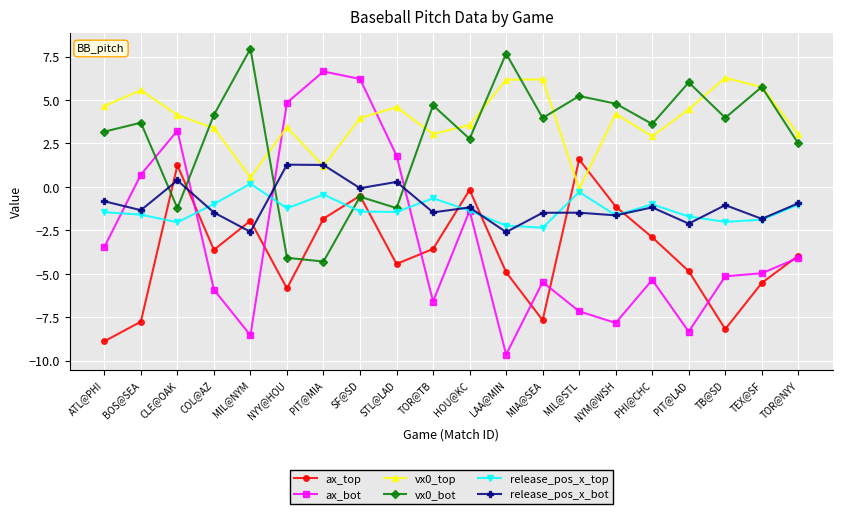

Which category has the lowest value in the ax_bot series?

LAA@MIN